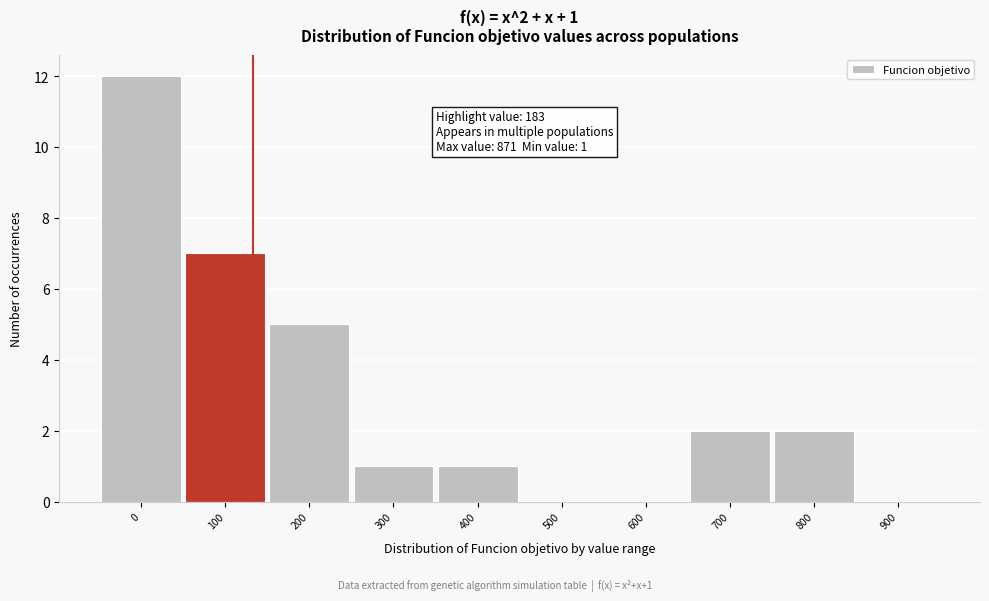

Reading left to right, extract all data points from this chart.

0=12	100=7	200=5	300=1	400=1	500=0	600=0	700=2	800=2	900=0